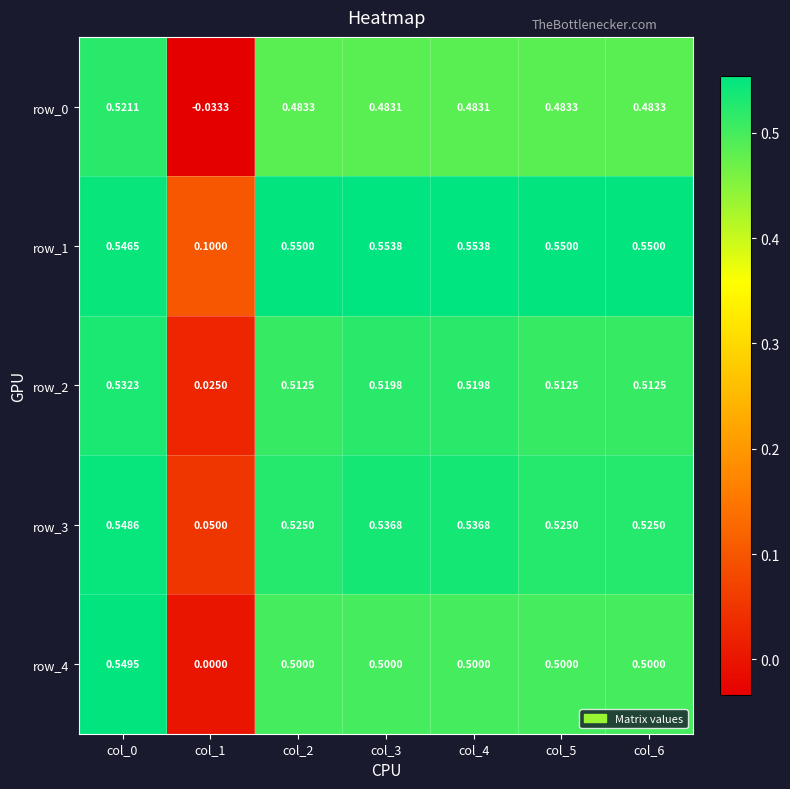

Which series has the largest total across all categories?

row_1